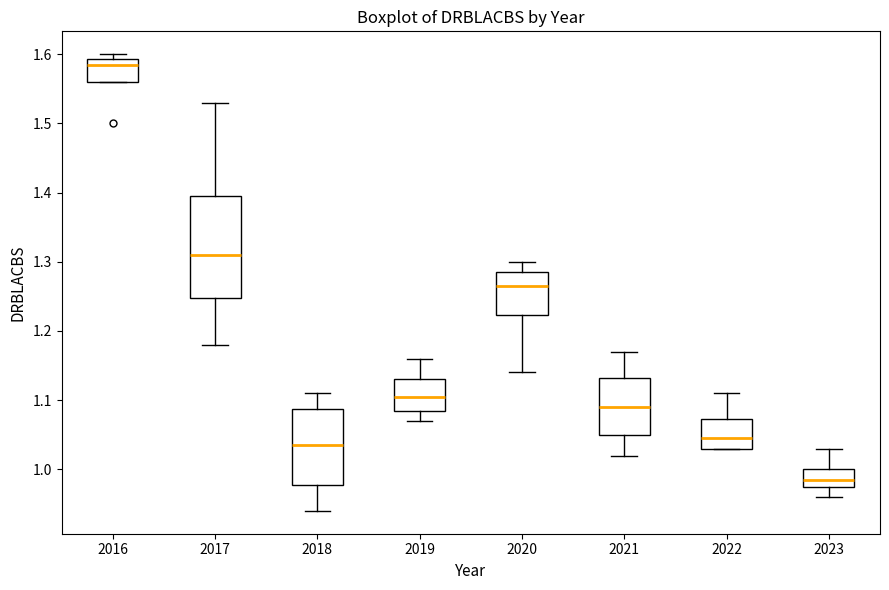

Which box is the tallest, from its lower edge to its upper edge?

2017